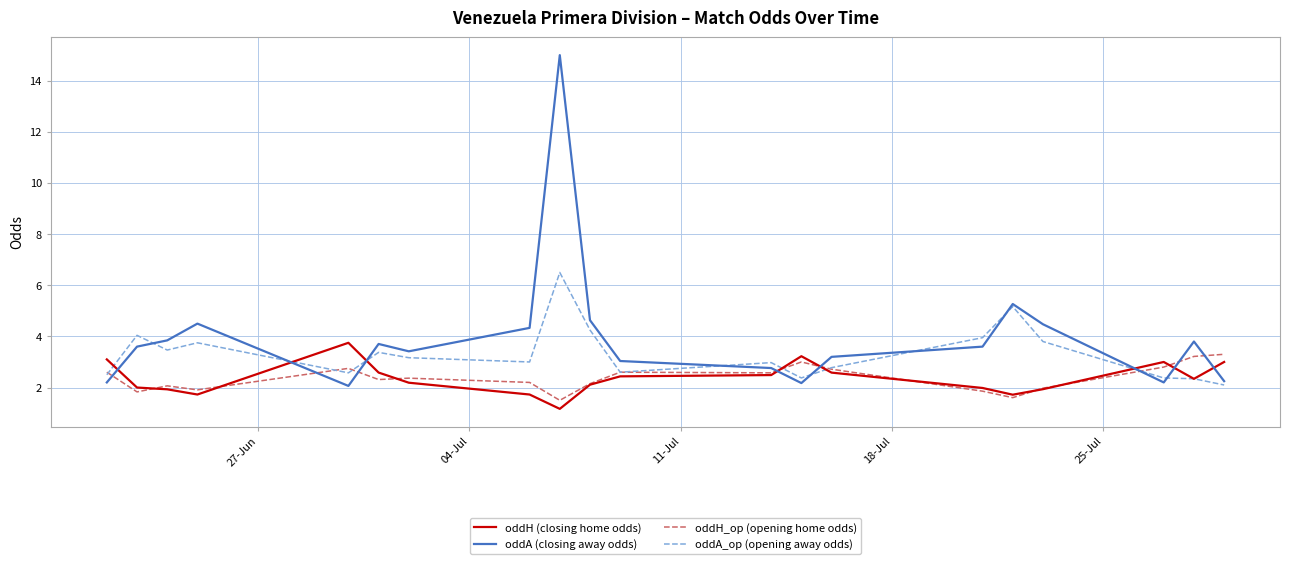

True or false: oddH_op (opening home odds) and oddA (closing away odds) intersect in this chart.

True